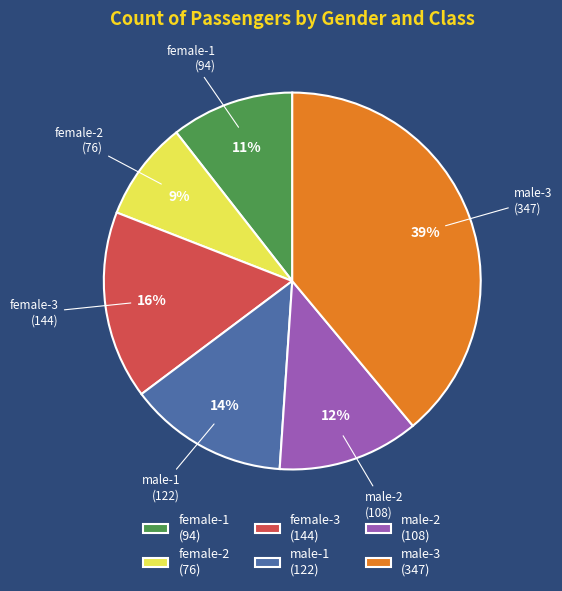

Count the number of slices in the pie.

6